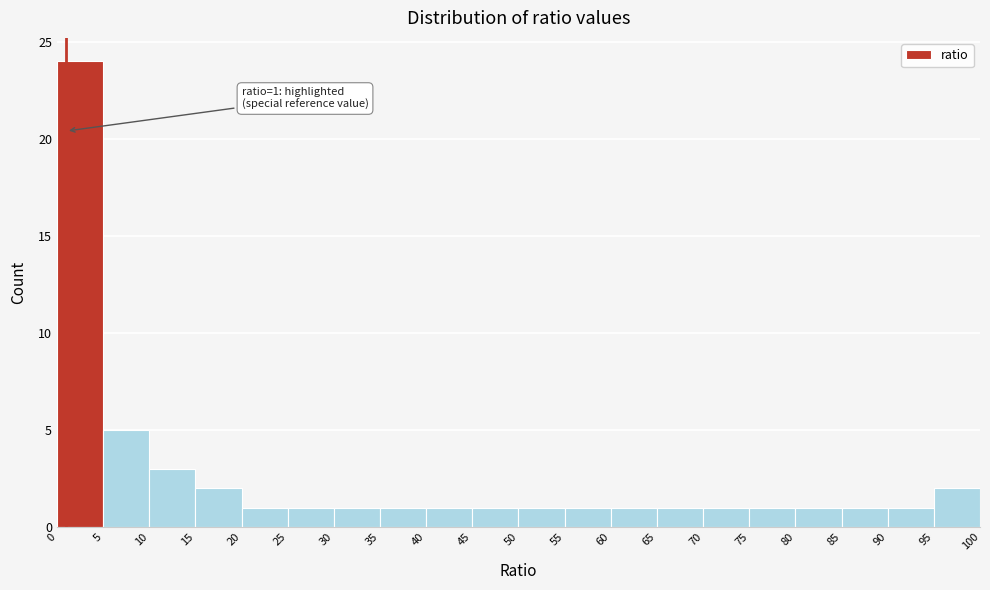

Which range on the x-axis has the tallest bar?

0 to 5